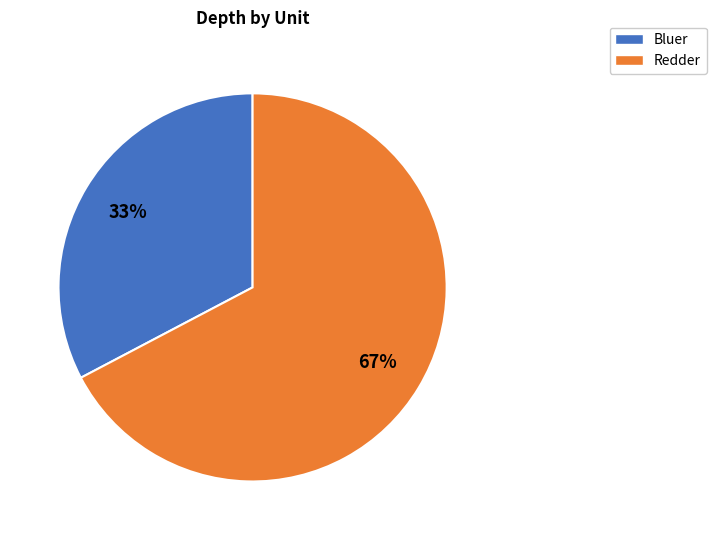

To the nearest percent, what is the combined percentage of Bluer and Redder?

100%